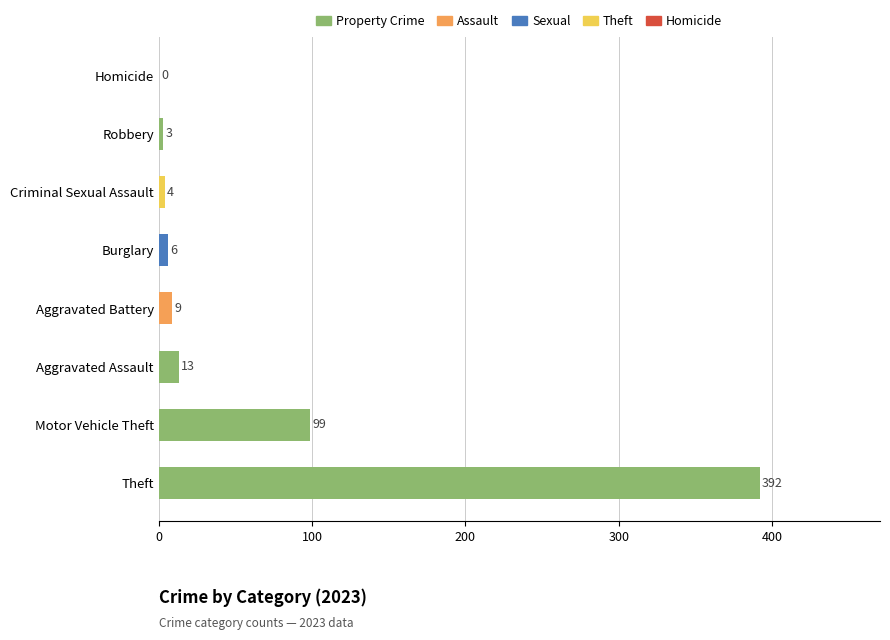

What is the greatest value displayed?

392